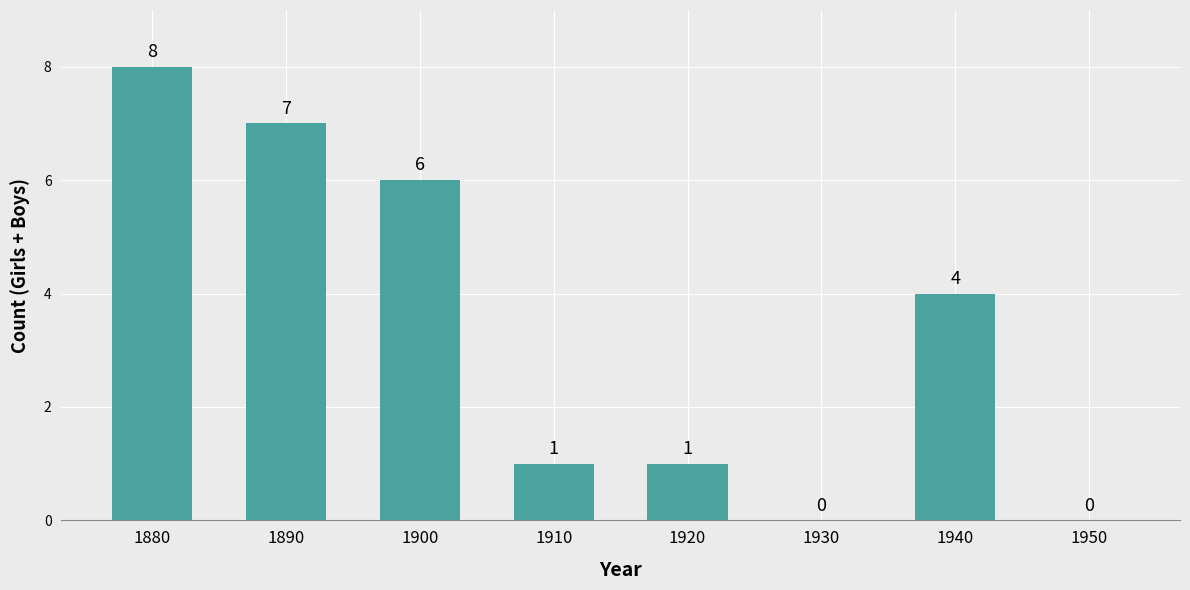

At which label is the value closest to 4?

1940